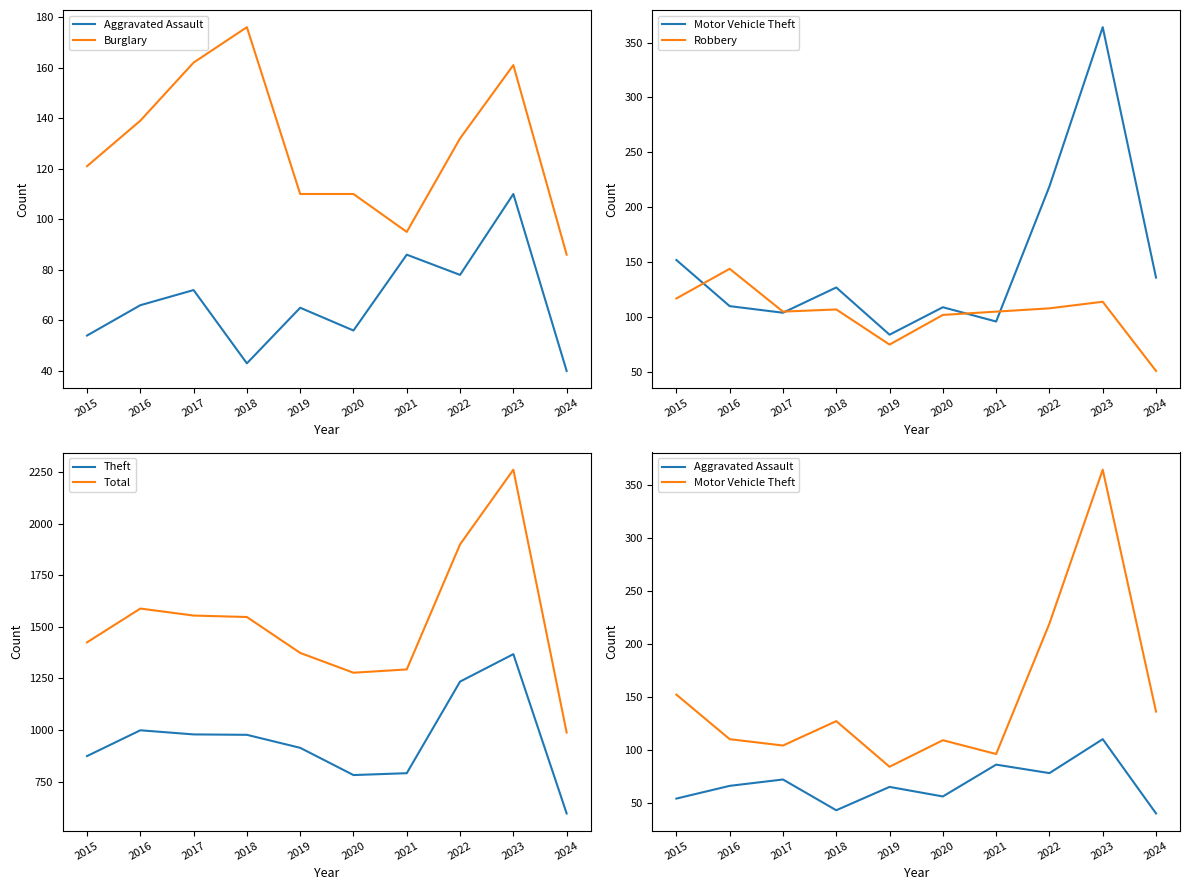

What is the difference between the maximum and minimum values in the Theft series?

772